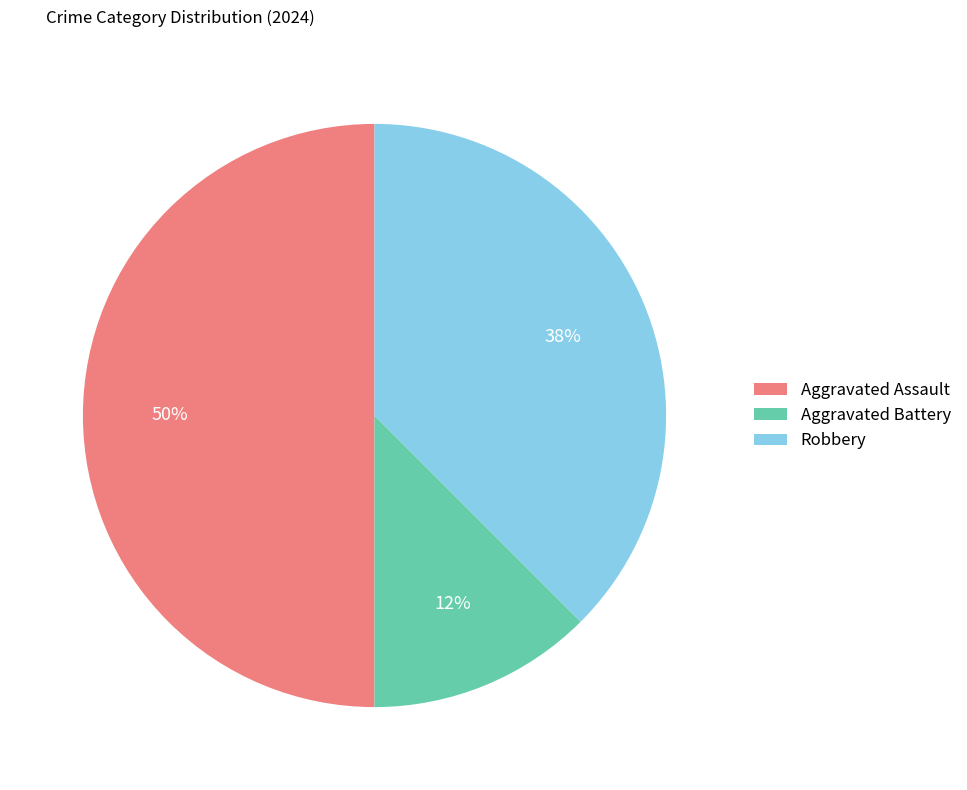

Is it true that Aggravated Battery is 18% of the pie?

False